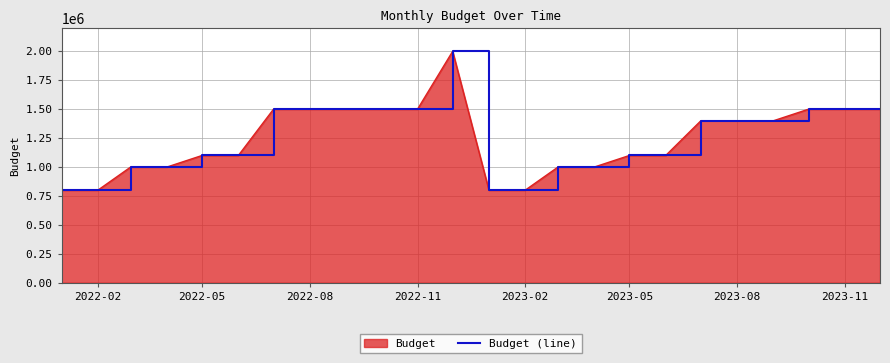

What is the average value?

1241667